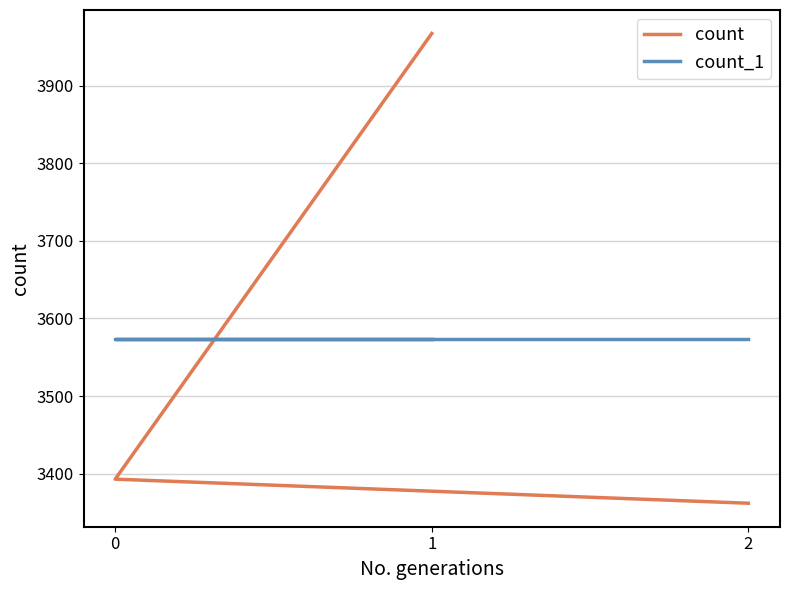

How many lines are shown in the chart?

2